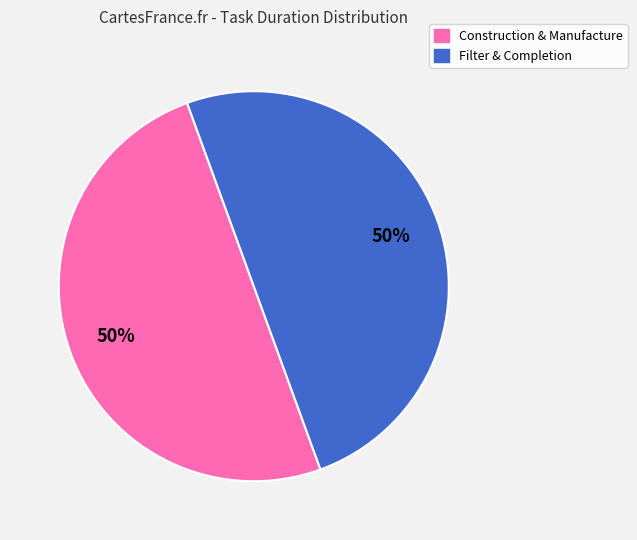

To the nearest percent, what is the average slice percentage?

50%